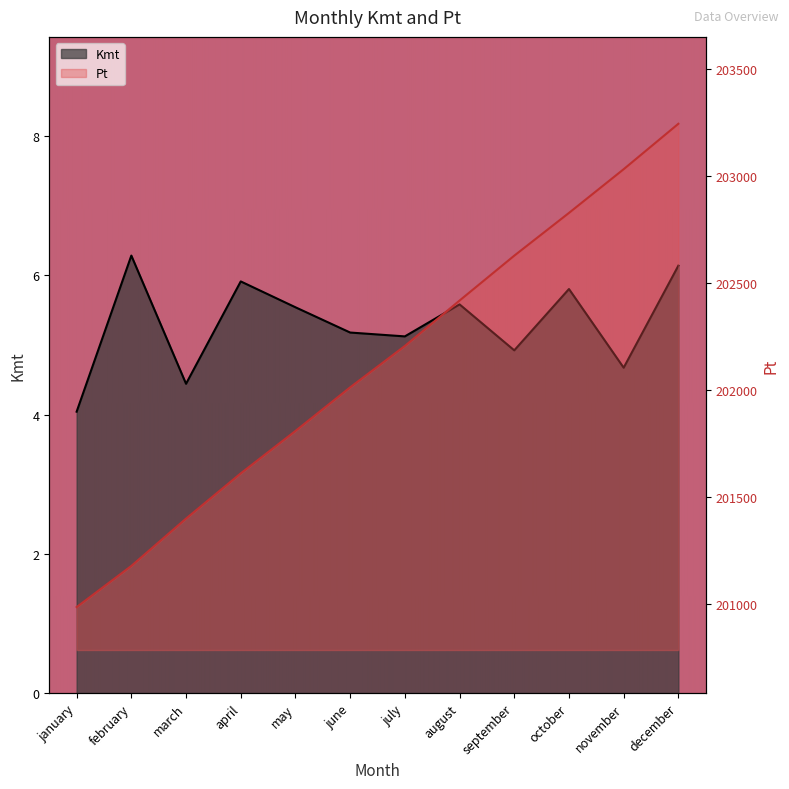

Which series has the widest spread of values?

Pt